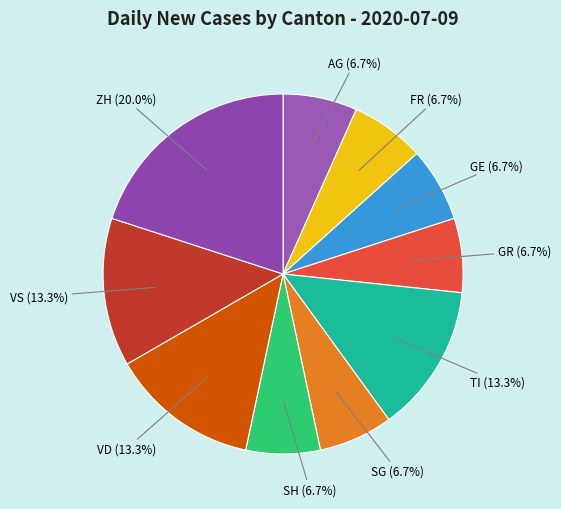

Count the number of slices in the pie.

10